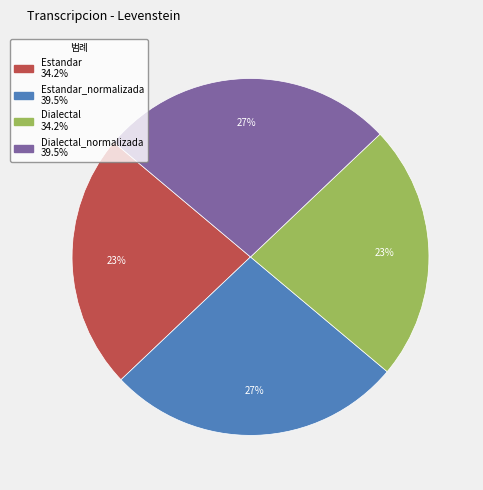

How many slices are in this pie chart?

4